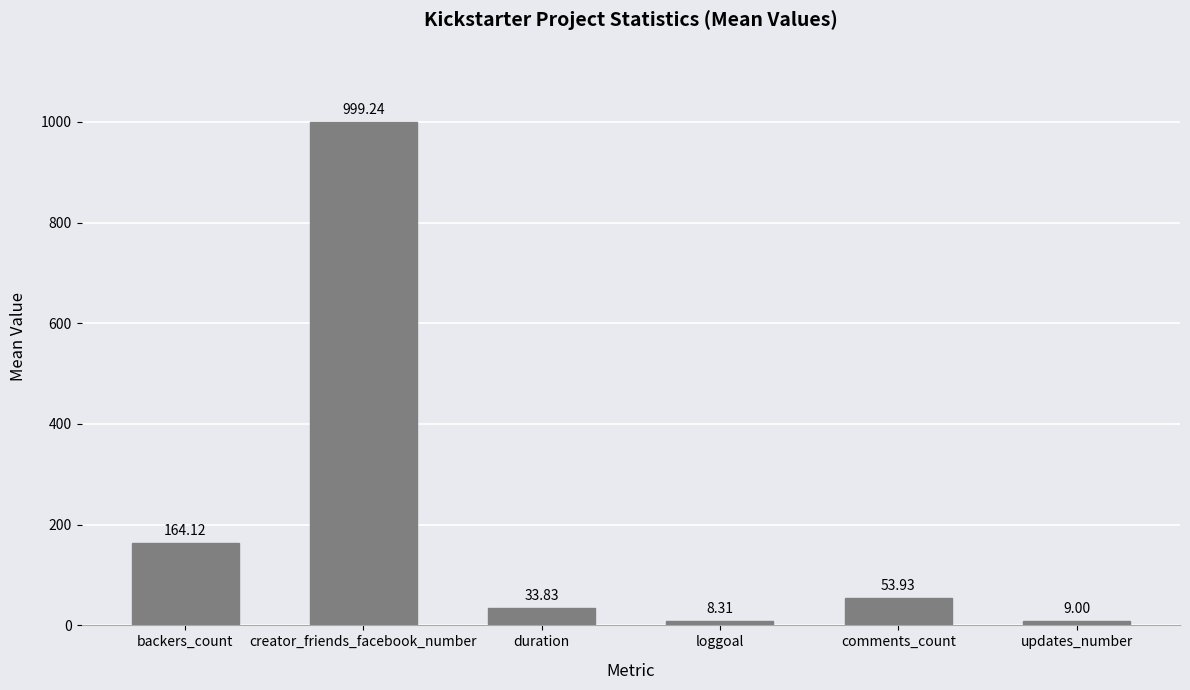

Read the value at loggoal.

8.3